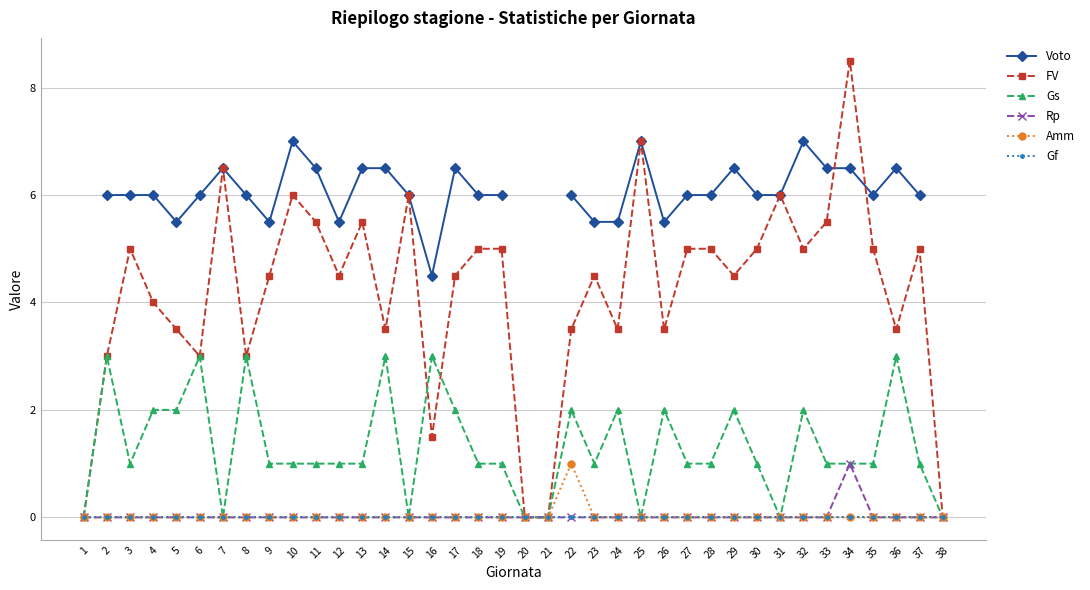

Is it true that Voto equals 3.3 at 7?

False